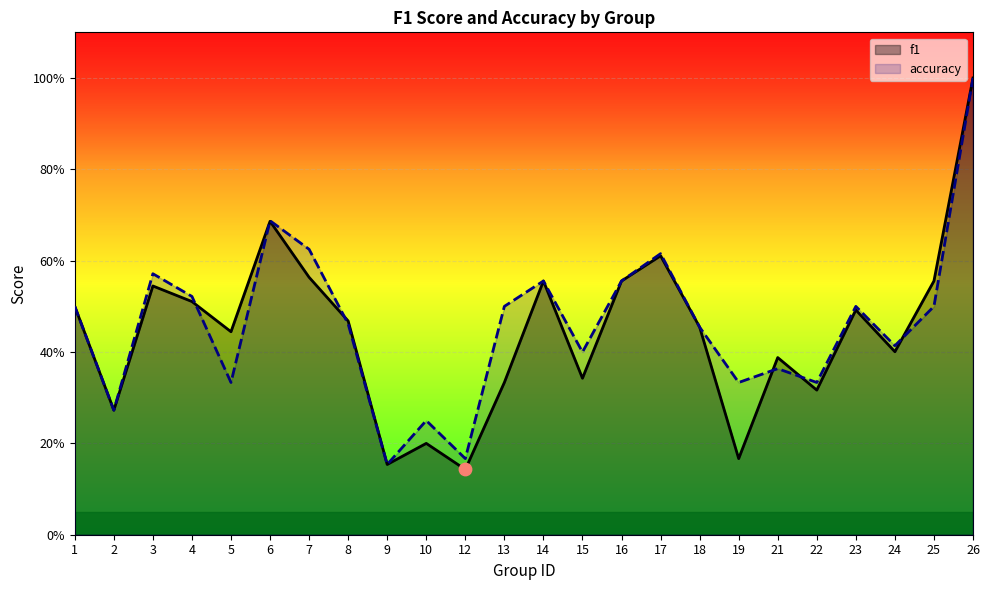

Which series has the widest spread of Y values?

f1